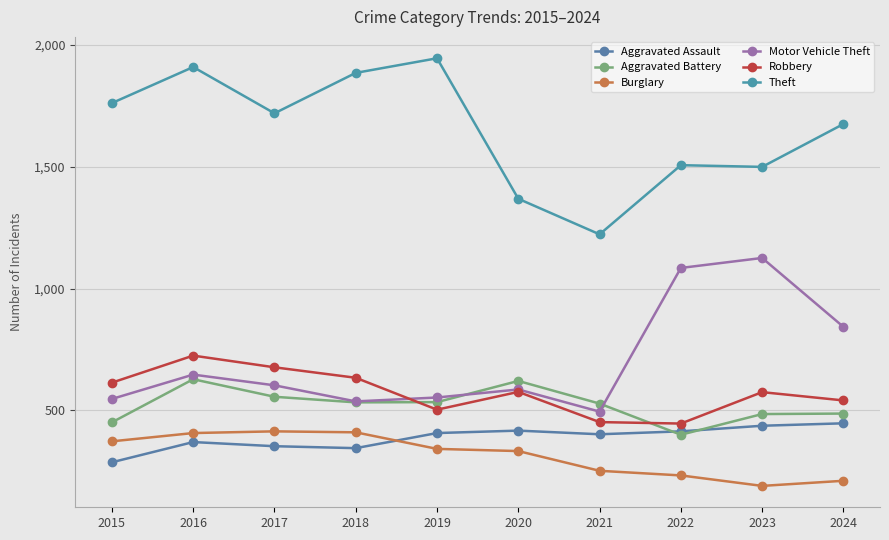

Does the chart have visible grid lines?

Yes